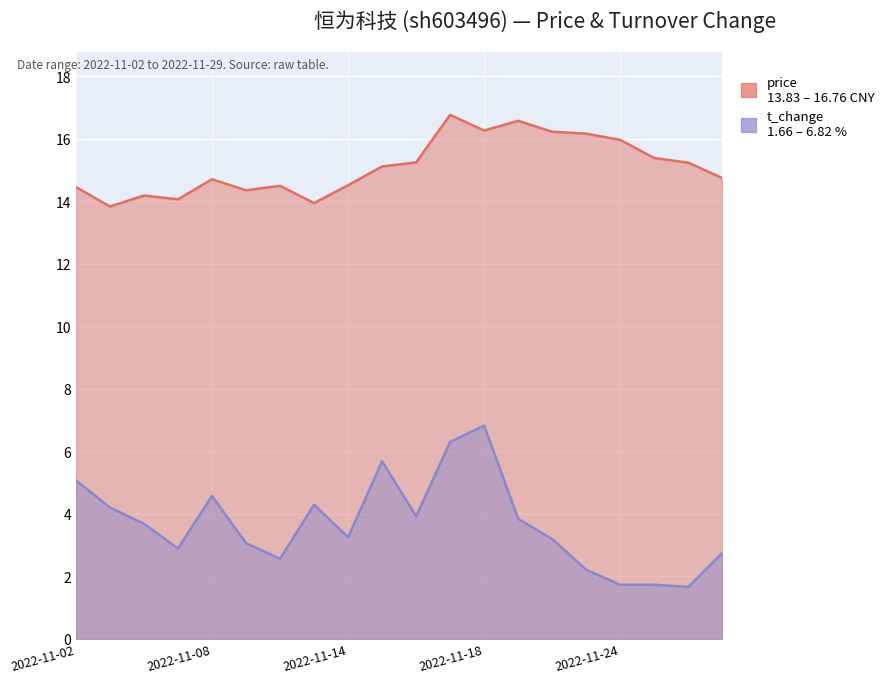

True or false: t_change and price intersect in this chart.

False